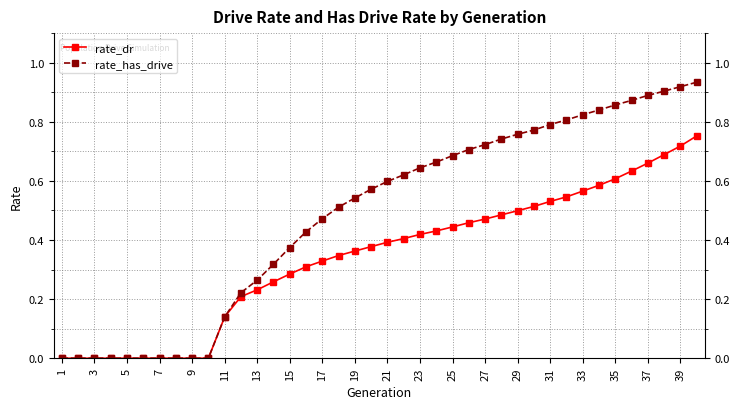

Rank the series by their average value, from highest to lowest.

rate_has_drive, rate_dr